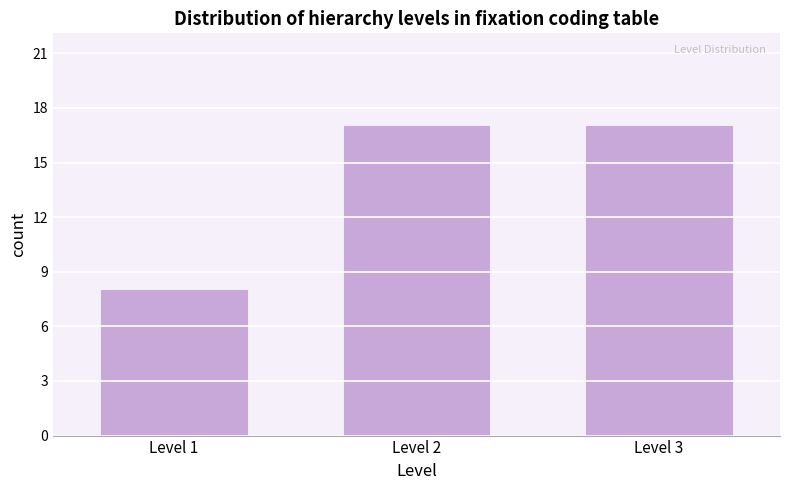

Reading left to right, extract all data points from this chart.

Level 1=8	Level 2=17	Level 3=17